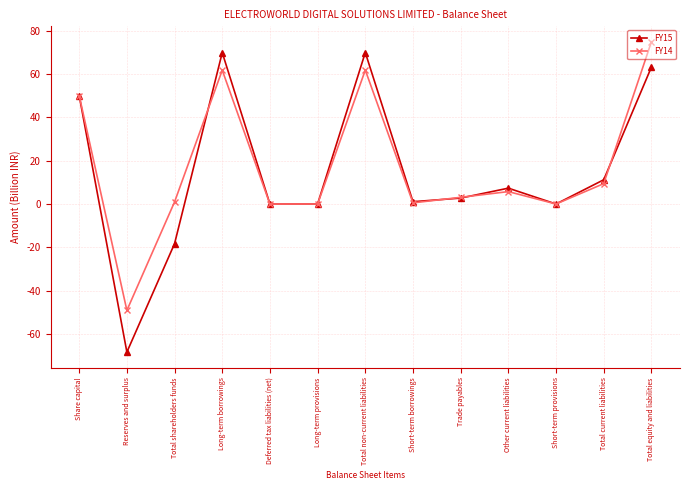

How many distinct data groups are displayed?

2